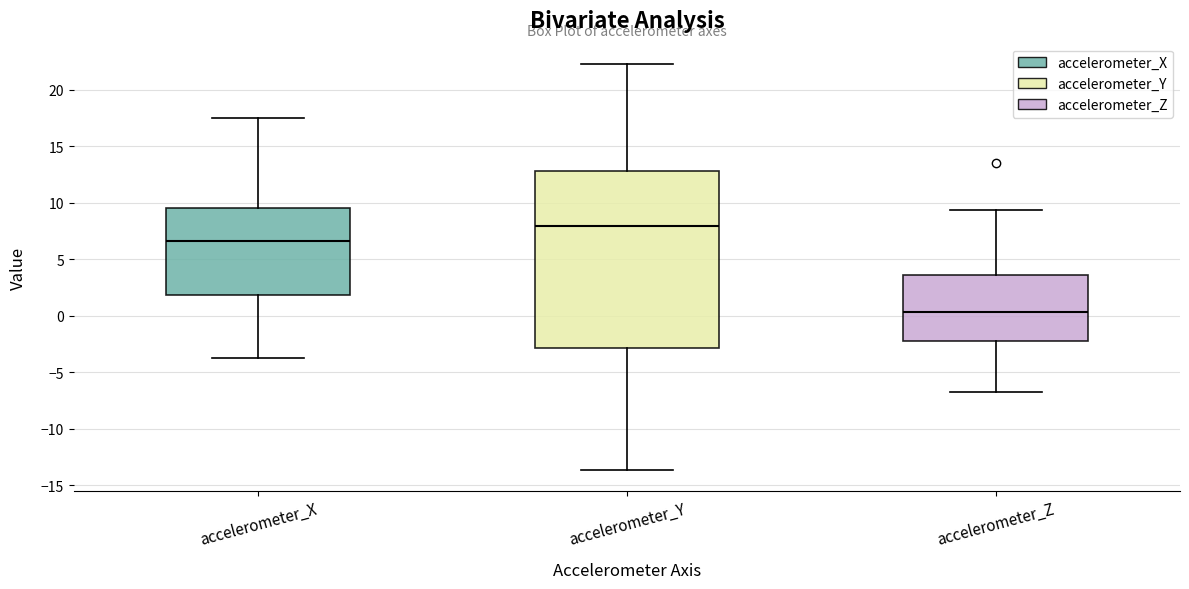

Reading left to right, transcribe this box plot: for each box, give where its median line is, the range the box spans, and where its two whiskers end, as read against the y-axis. The values are not printed on the chart, so give them approximately, as read against the axis.

accelerometer_X: median 6.5, box 2.0 to 9.5, whiskers -4.0 to 17.5
accelerometer_Y: median 8.0, box -3.0 to 13.0, whiskers -13.5 to 22.5
accelerometer_Z: median 0.5, box -2.0 to 3.5, whiskers -7.0 to 9.5